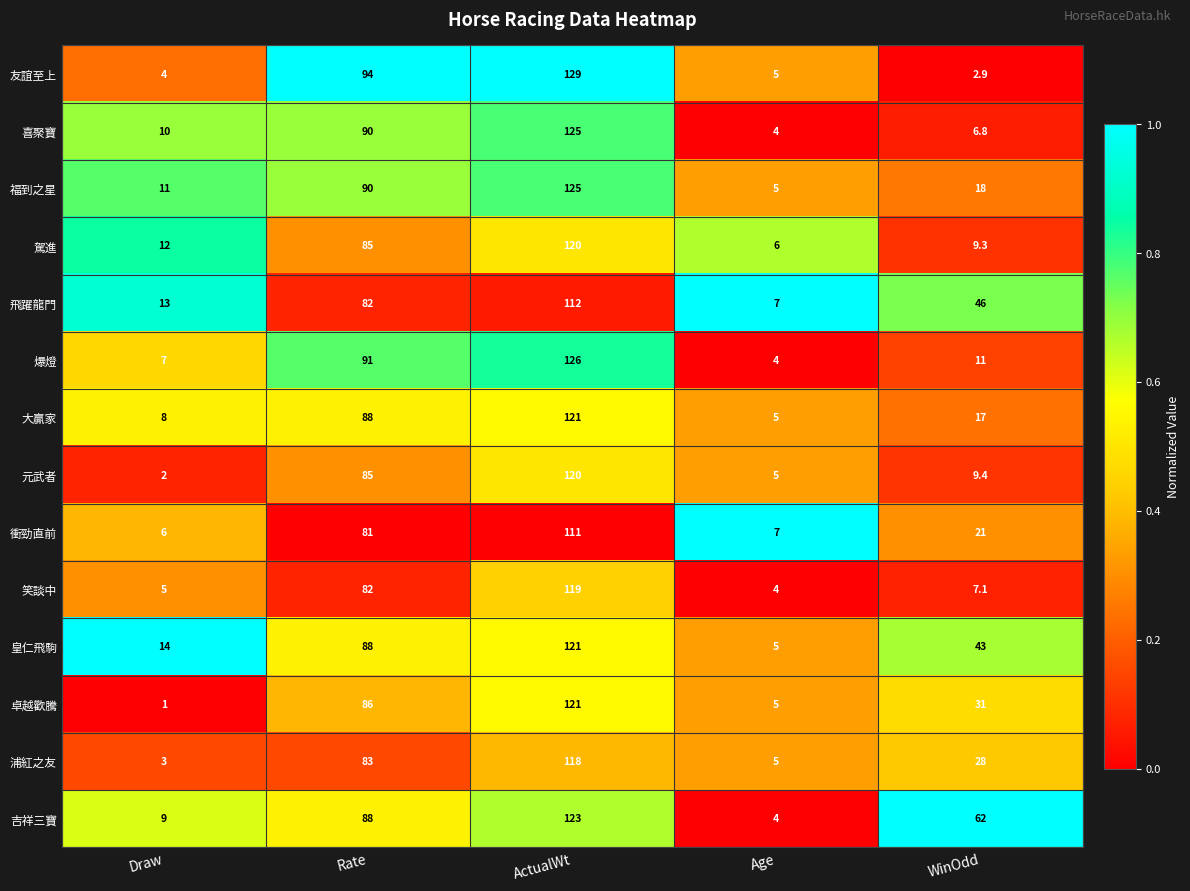

Rank the series at Draw from lowest to highest value.

卓越歡騰, 元武者, 浦紅之友, 友誼至上, 笑談中, 衝勁直前, 爆燈, 大贏家, 吉祥三寶, 喜聚寶, 福到之星, 駕進, 飛躍龍門, 皇仁飛駒